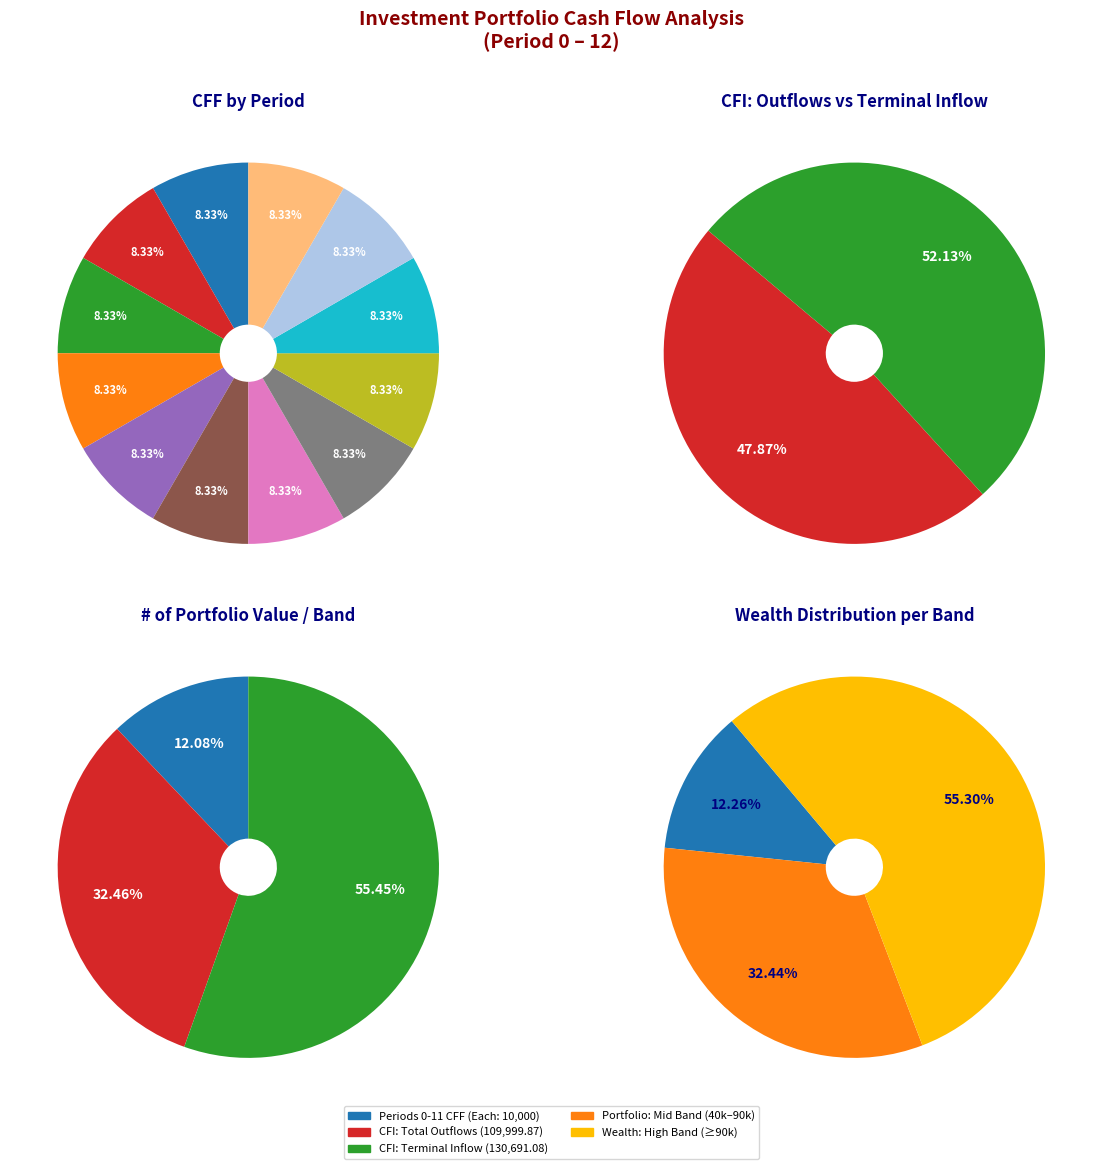

Which has a higher value, Period 2 or Period 11?

Period 2